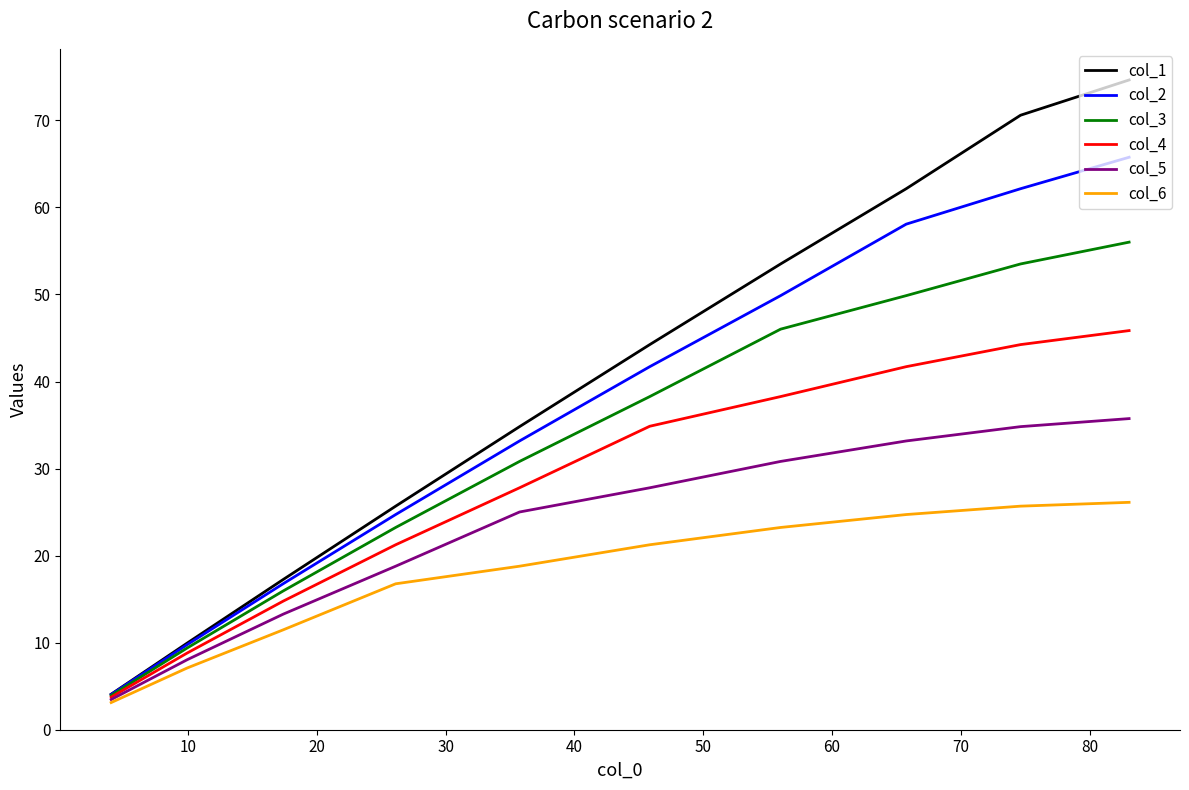

What is the sum of the col_5 values at 10 and 80?

42.9